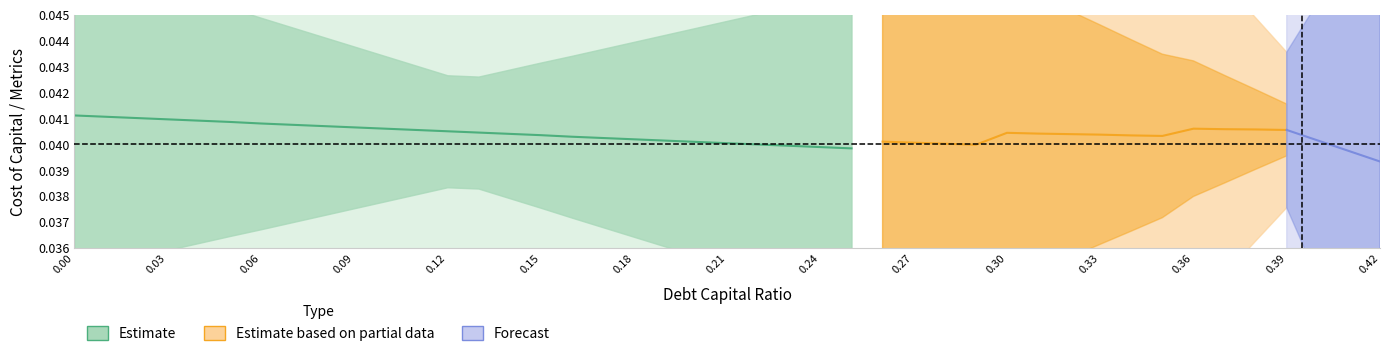

At which category is the sum across all series the highest?

39